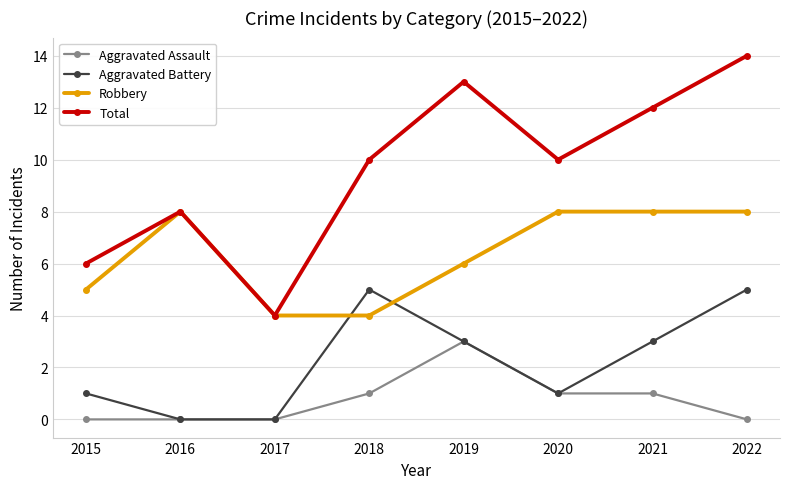

How many series are shown in this chart?

4